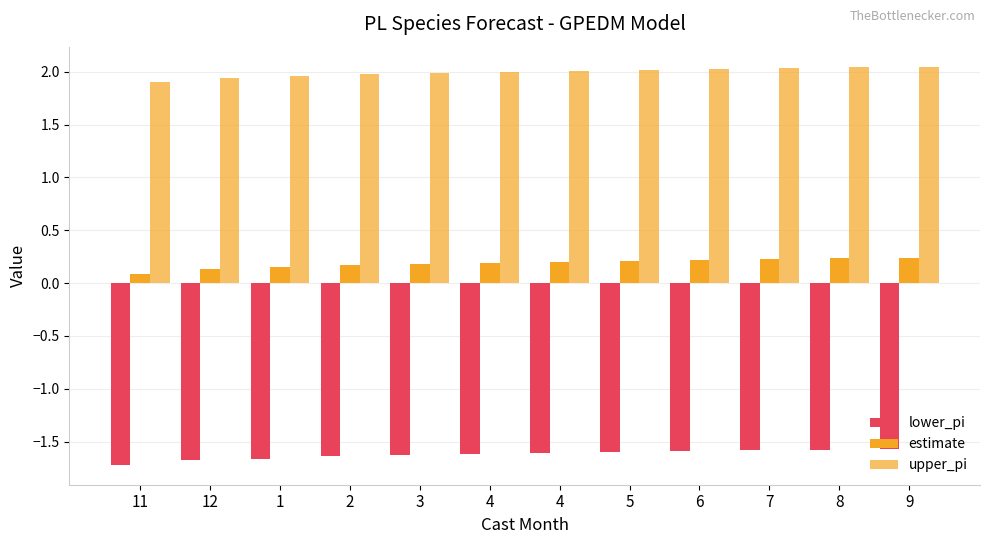

Does the chart contain stacked bars?

No